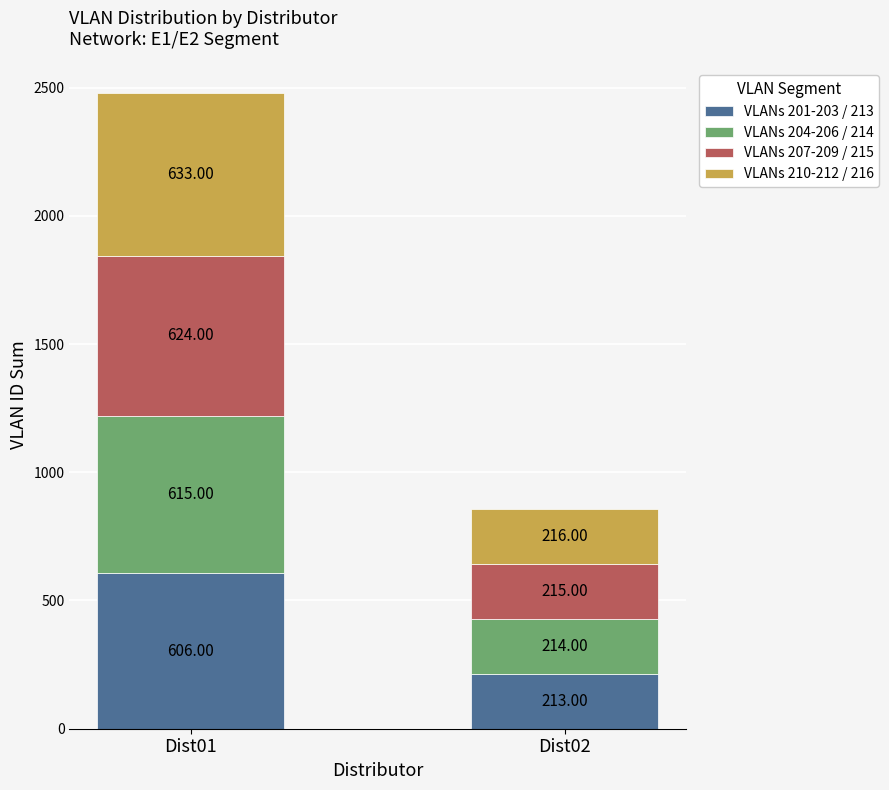

What is the sum of all VLANs 201-203 / 213 values?

819